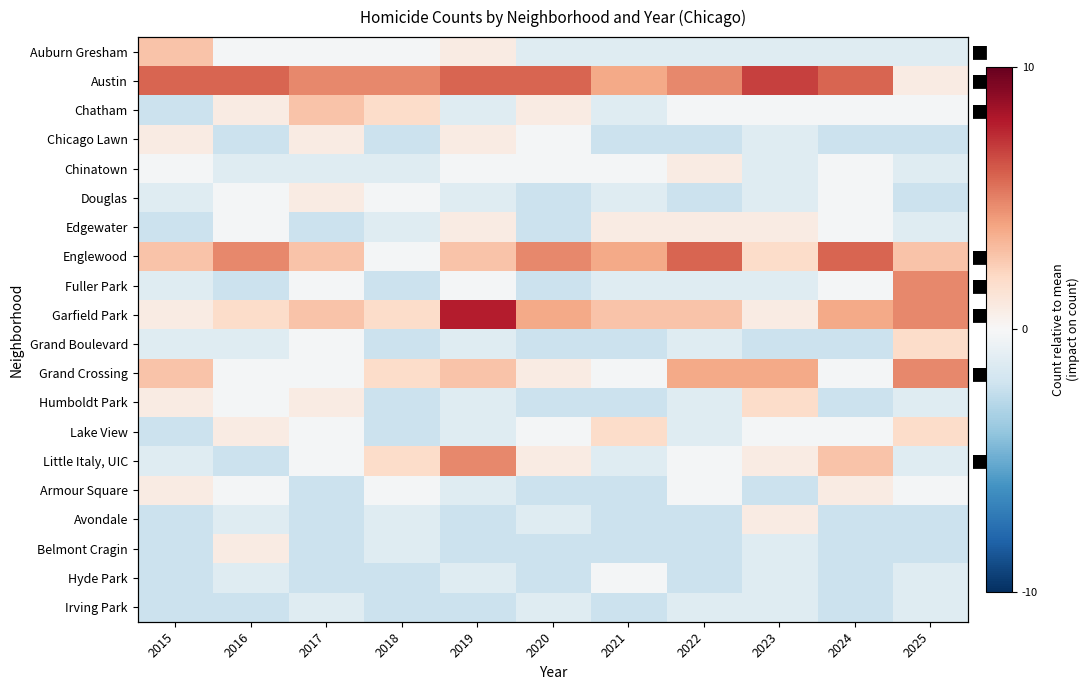

At which category is the sum across all series the highest?

2019